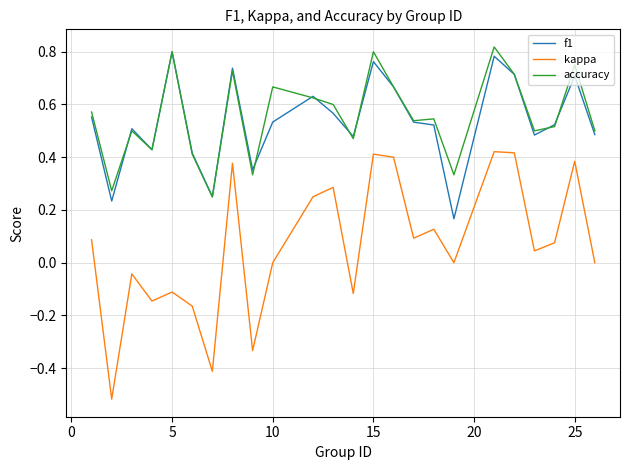

True or false: accuracy has more than 1 points higher than both neighbors.

True